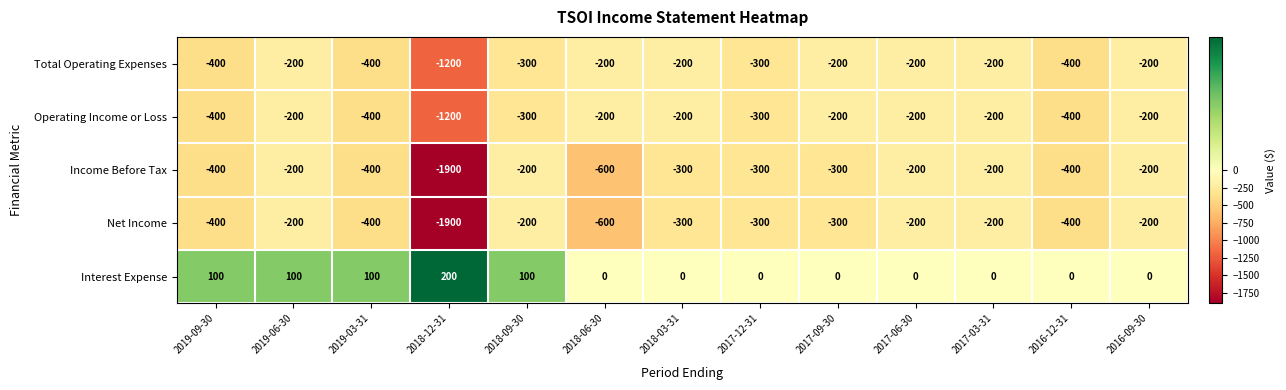

At which category is the sum across all series the highest?

2019-06-30